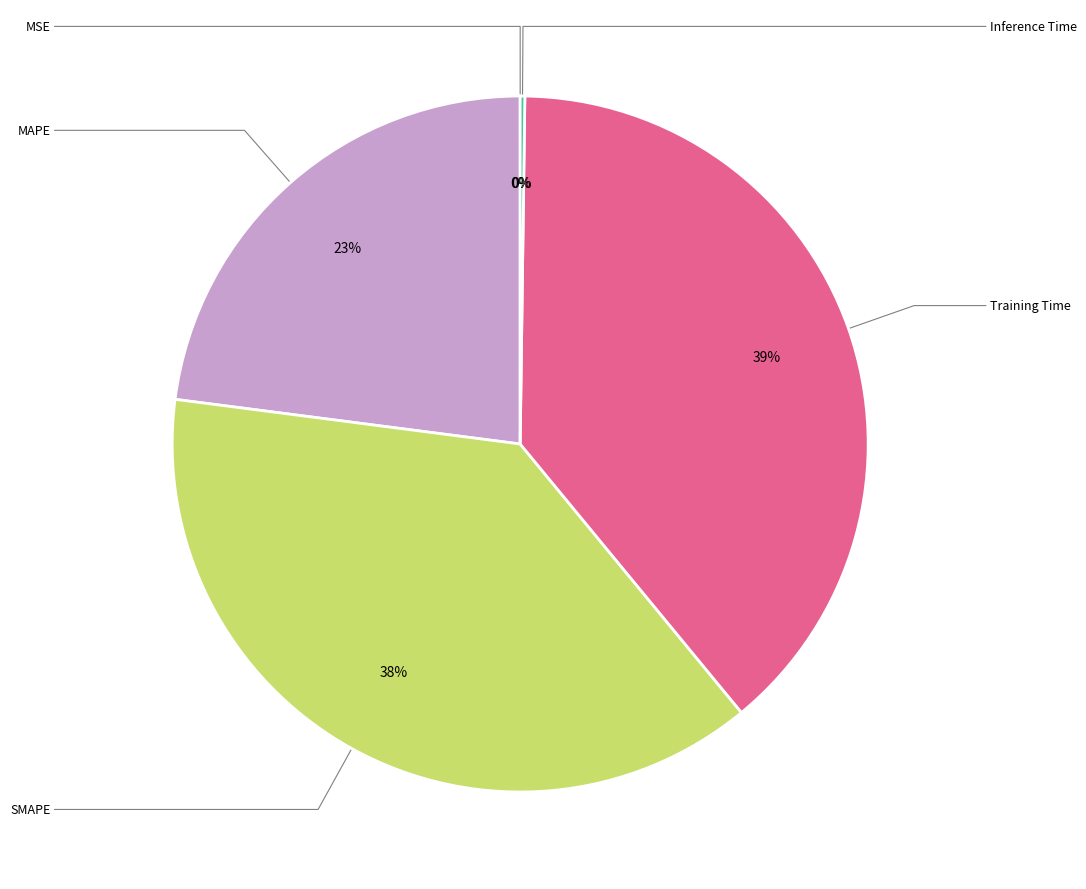

Is there any slice that represents more than half of the pie?

No